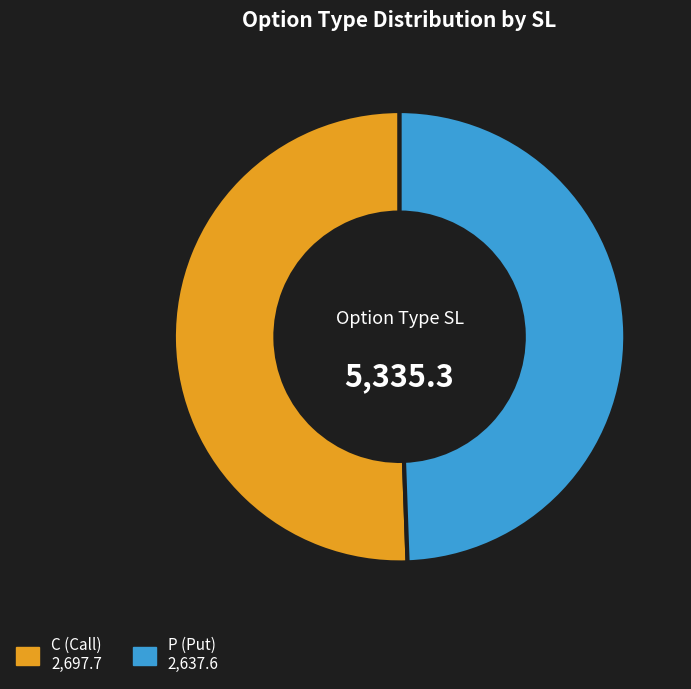

Is the sum of P and C greater than half?

Yes